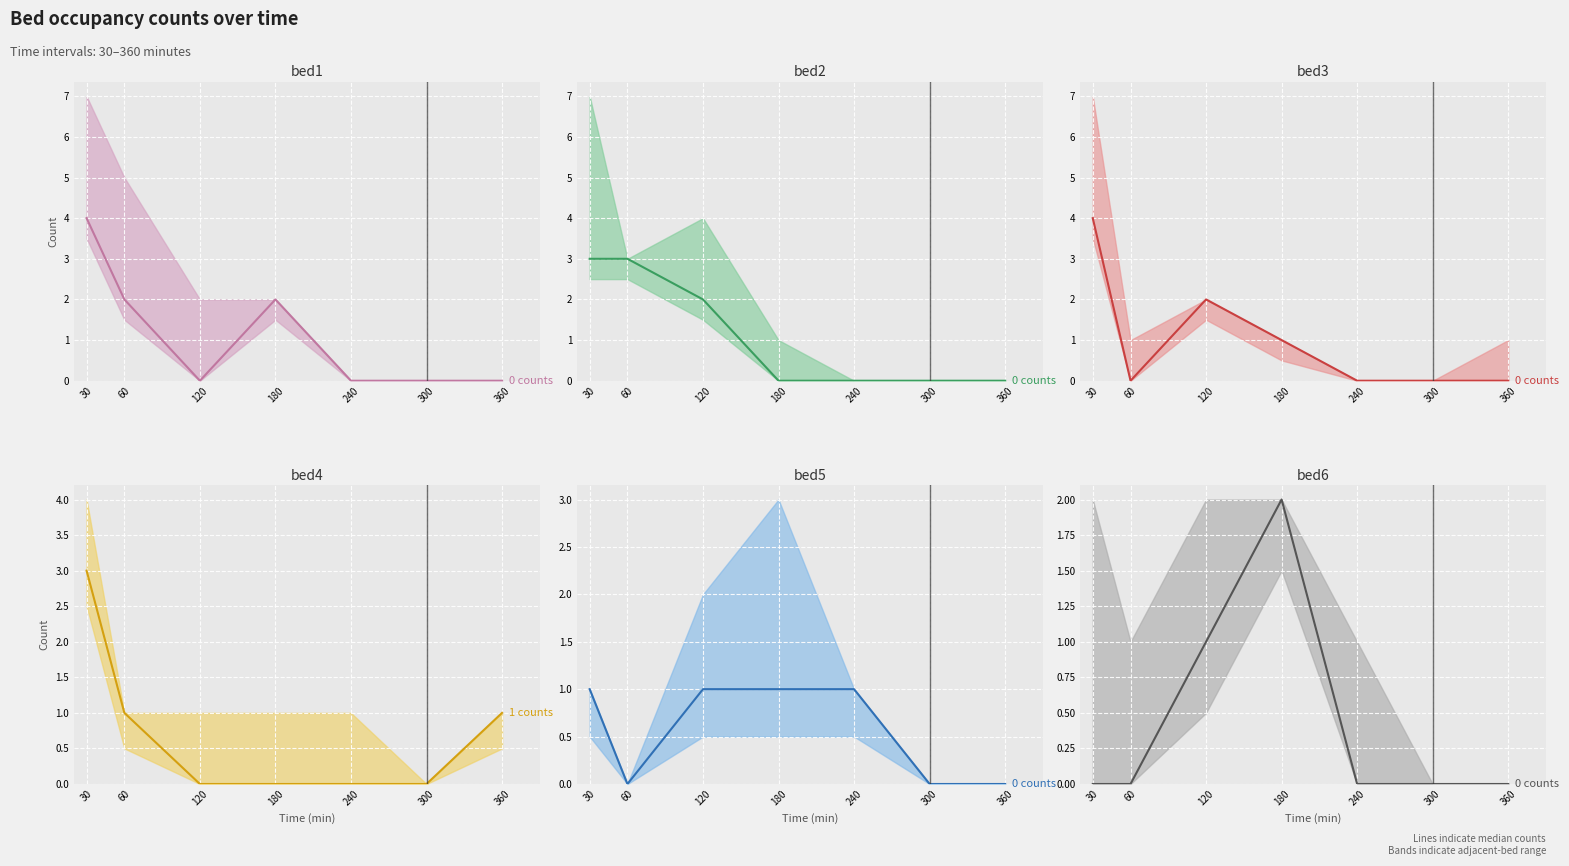

What is the highest value of the bed2 series?

3